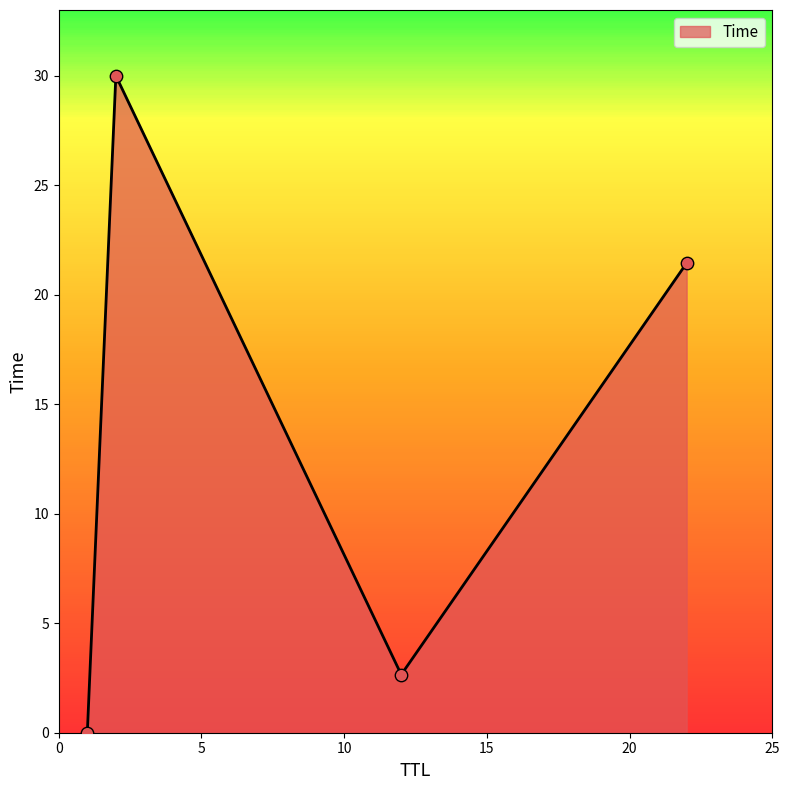

What is the difference between the maximum and minimum values?

30.0